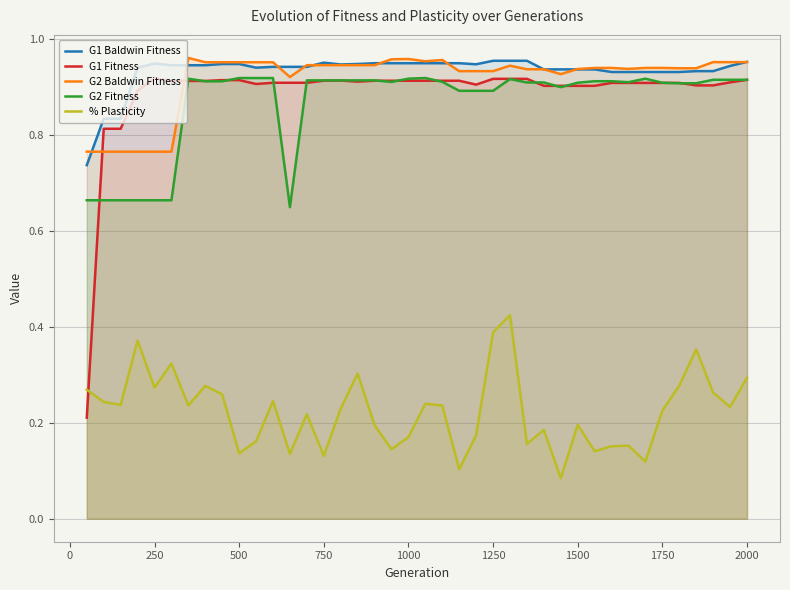

True or false: G2 Baldwin Fitness has more than 0 interior local peaks.

True